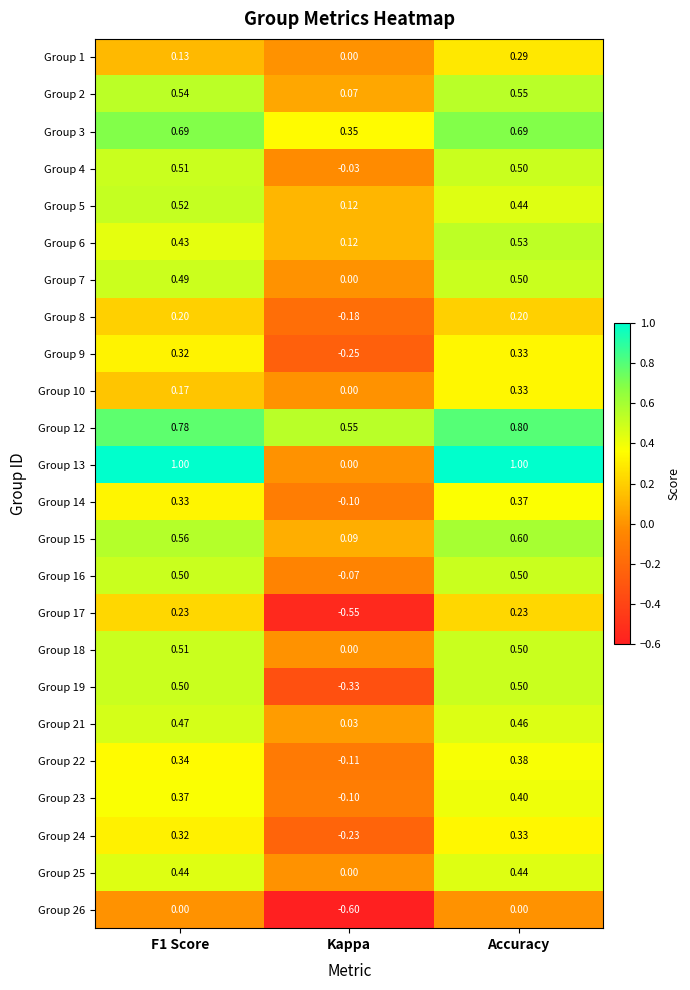

At which label is Group 12 closest to 0?

Kappa